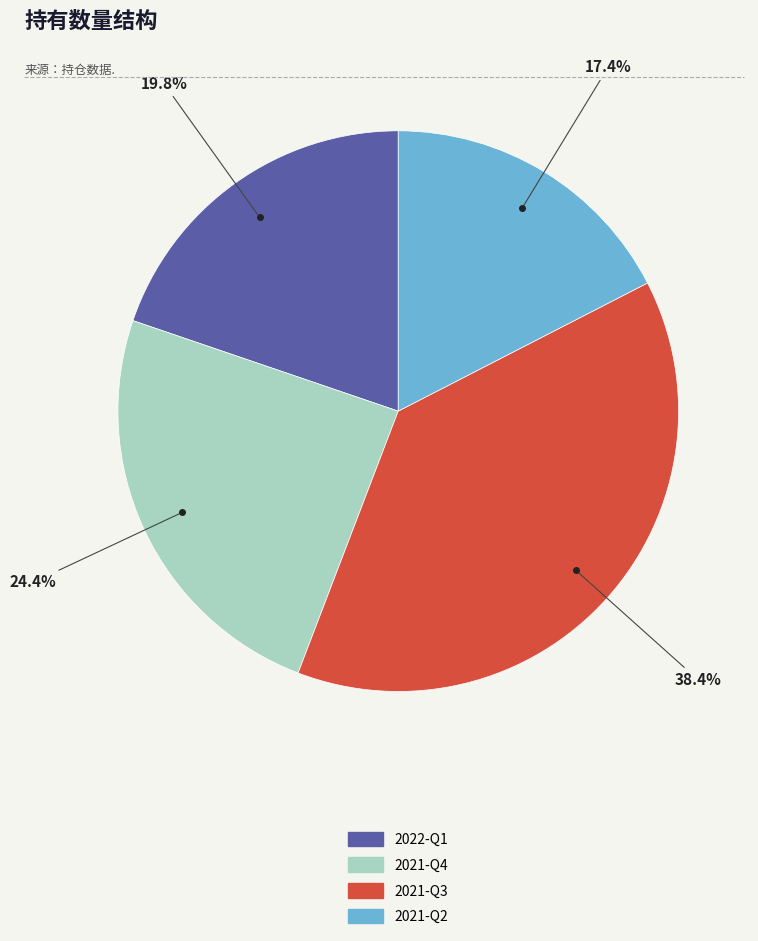

The 2022-Q1 slice represents 20% of the pie. True or false?

True